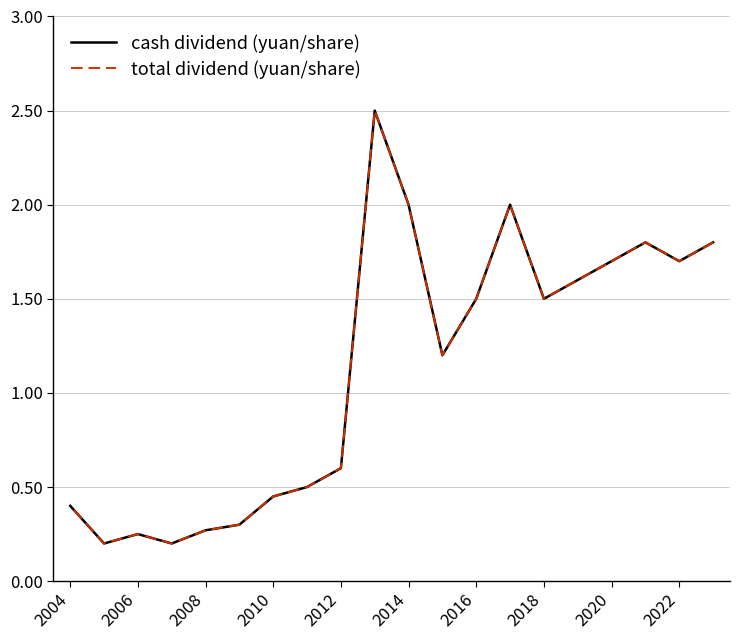

List the series in order of their peak value, highest first.

cash dividend (yuan/share), total dividend (yuan/share)